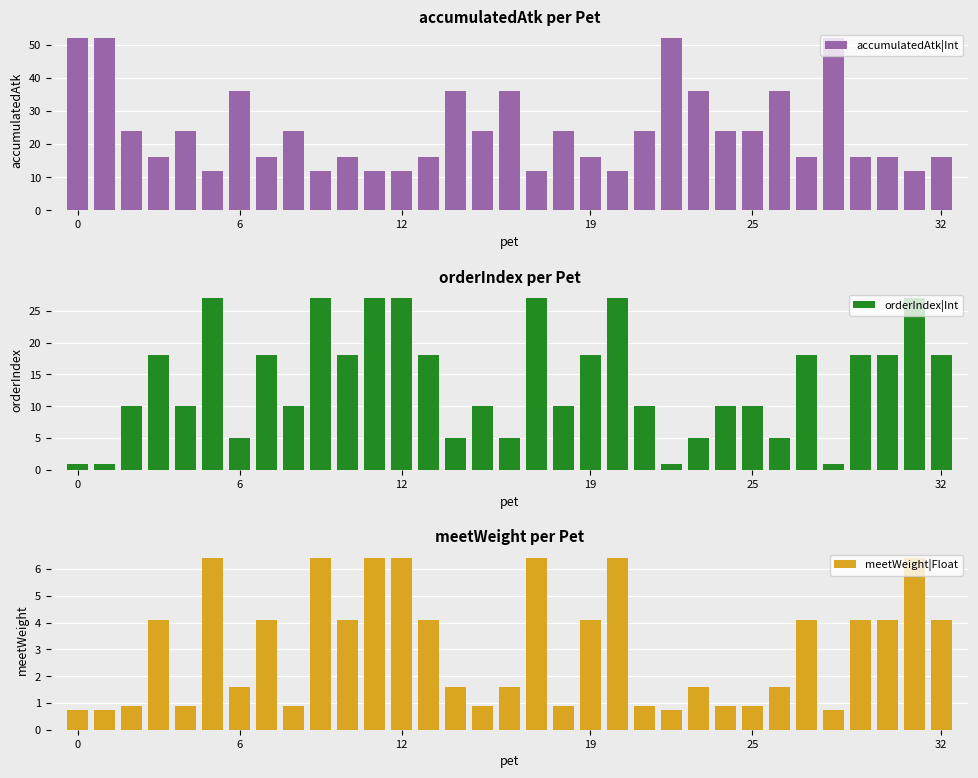

How many groups of bars are there?

33